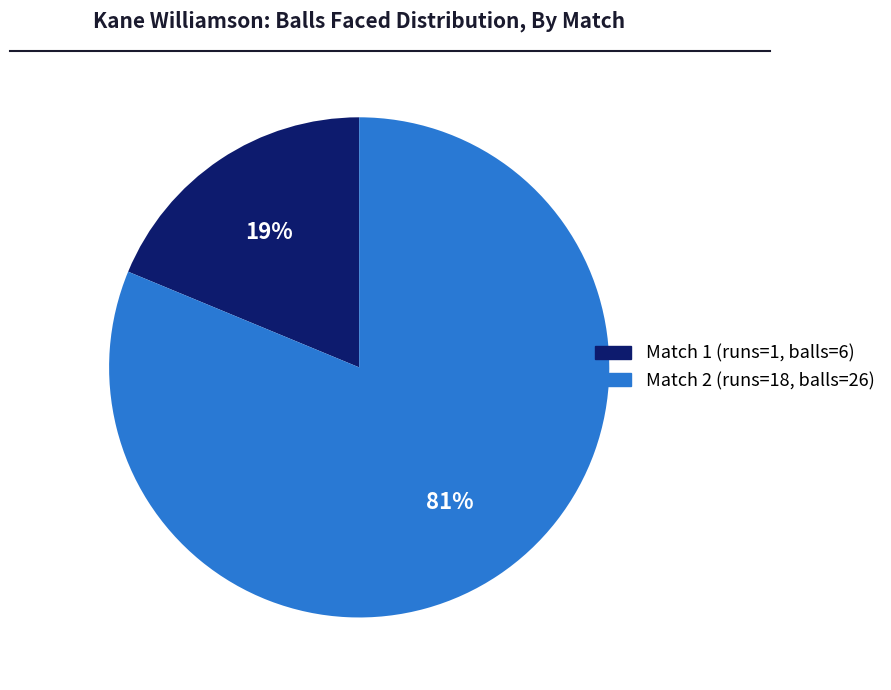

Is there a majority slice in this chart?

Yes